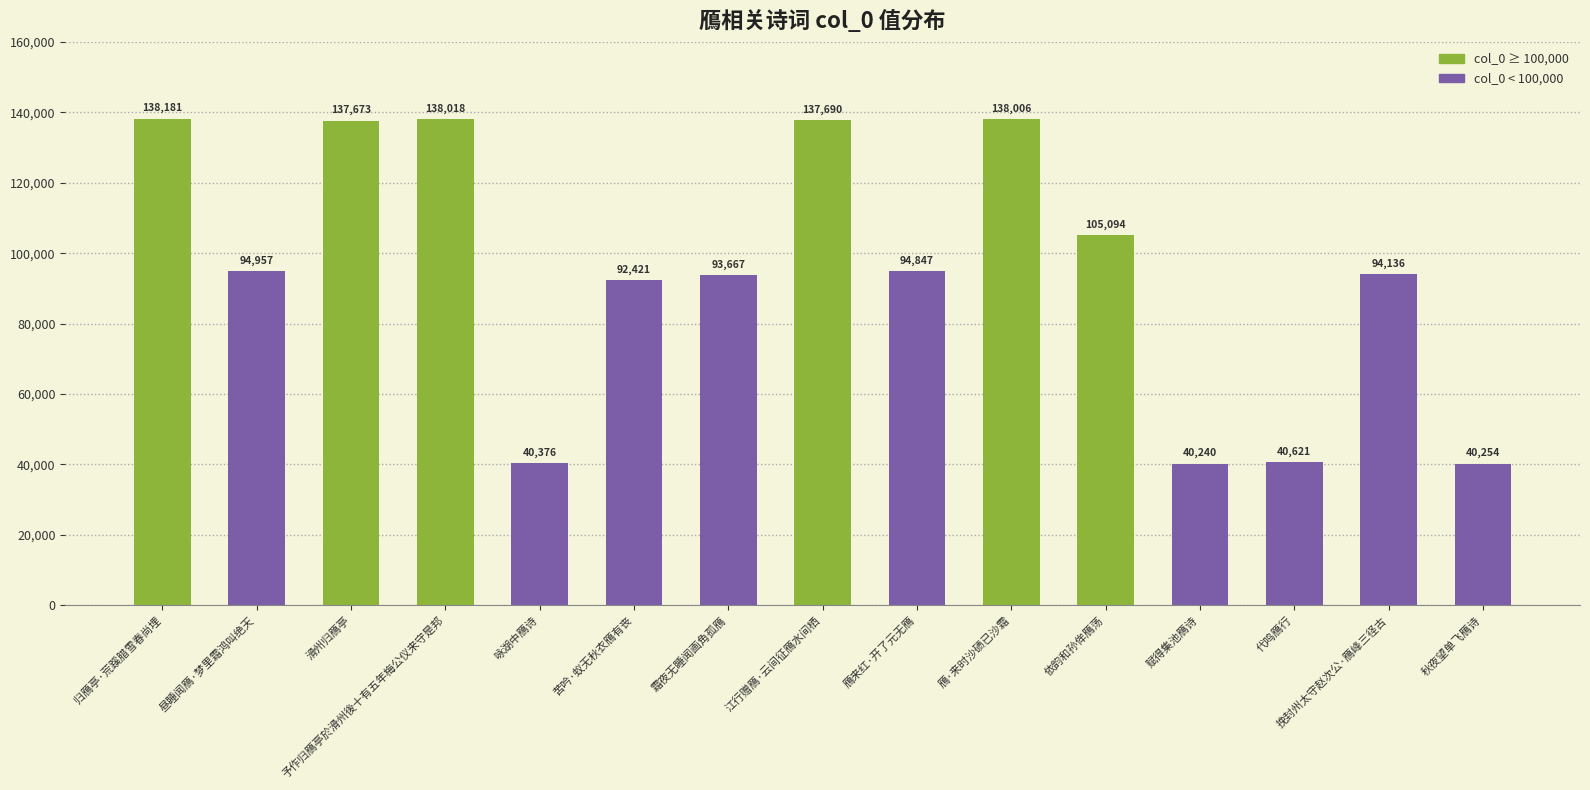

Reading left to right, what are all the values shown in this chart?

归鴈亭·荒蹊腊雪春尚埋=138181	昼睡闻鴈·梦里霜鸿叫绝天=94957	滑州归鴈亭=137673	予作归鴈亭於滑州後十有五年梅公仪来守是邦=138018	咏湖中鴈诗=40376	苦吟·蚁无秋衣鴈有丧=92421	霜夜无睡闻画角孤鴈=93667	江行赠鴈·云间征鴈水间栖=137690	鴈来红·开了元无鴈=94847	鴈·来时沙碛已沙霜=138006	依韵和孙侔鴈荡=105094	赋得集池鴈诗=40240	代鸣鴈行=40621	挽封州太守赵次公·鴈峰三径古=94136	秋夜望单飞鴈诗=40254